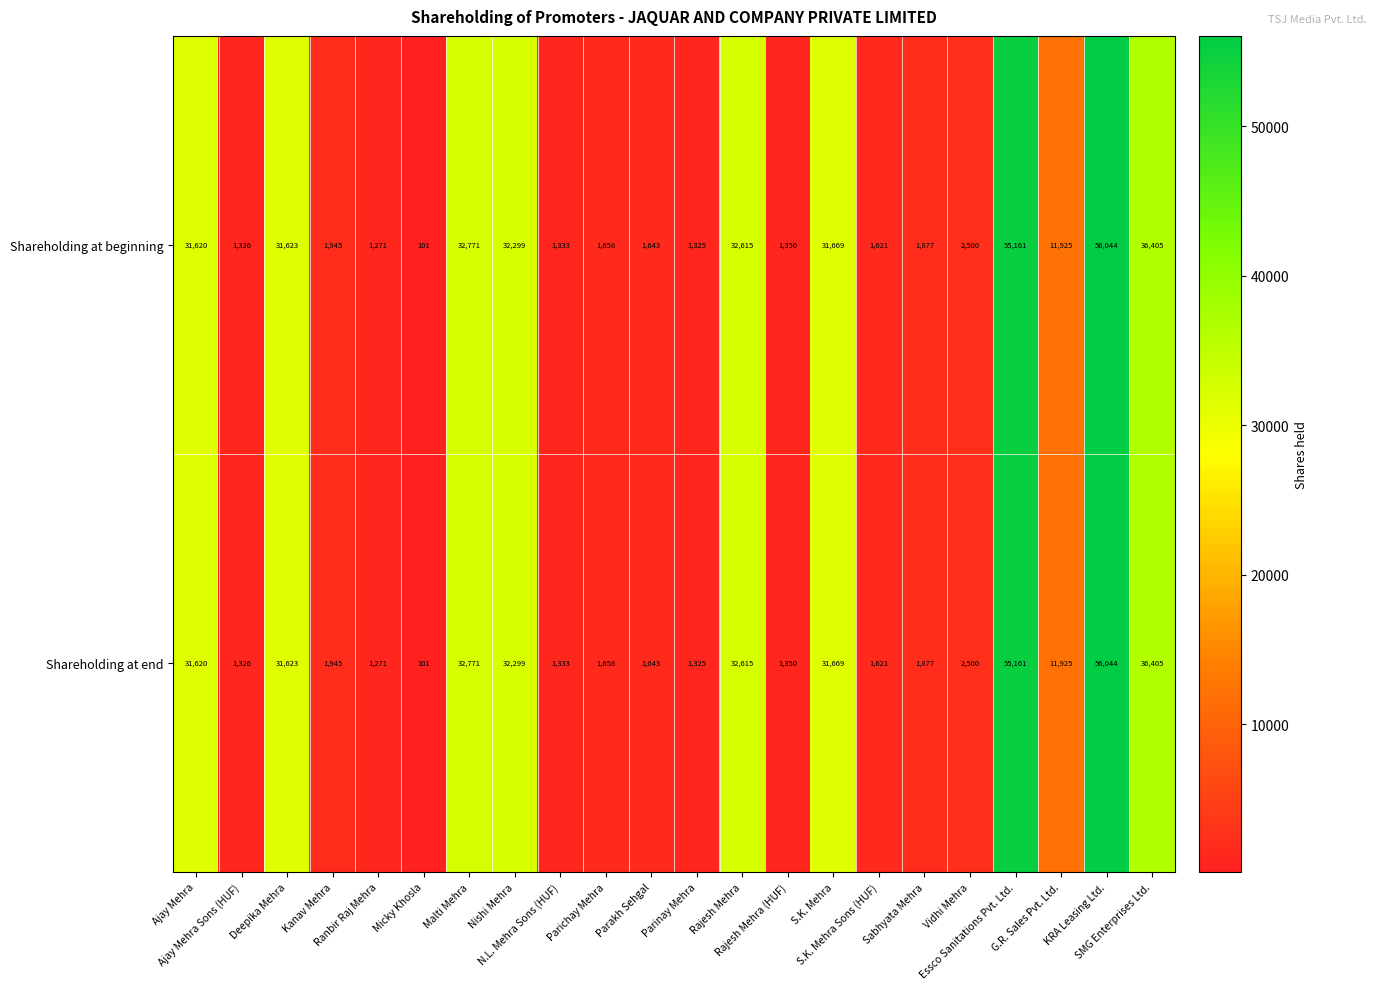

What is the smallest value displayed?

101